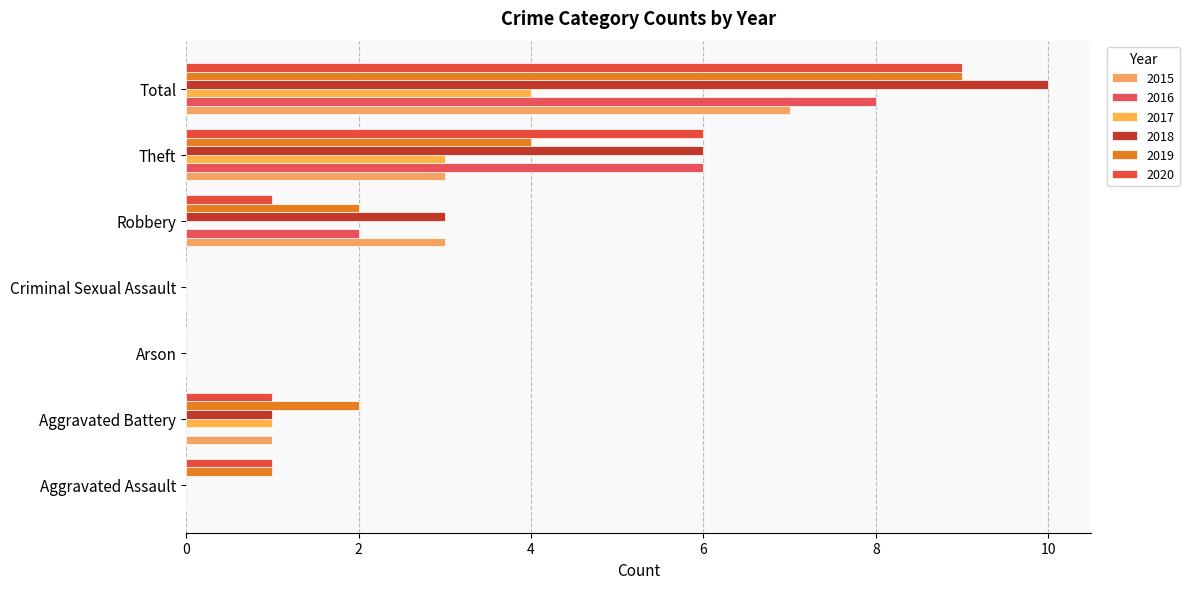

How many data points does each series have?

7